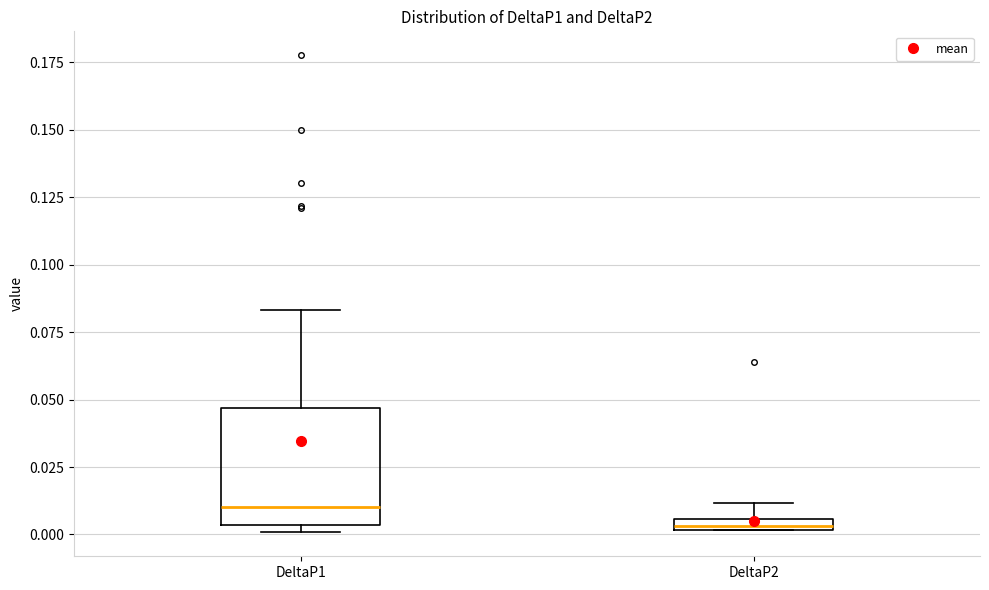

Comparing the boxes themselves (not the whiskers), which one is the tallest?

DeltaP1